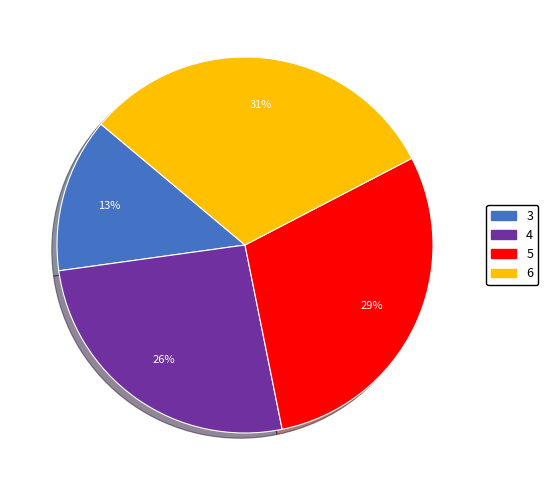

Rank the categories by value from highest to lowest.

6, 5, 4, 3